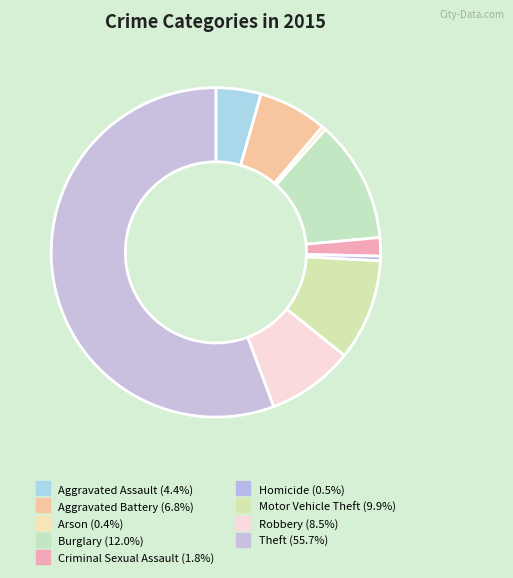

What is the largest slice in the pie chart?

Theft